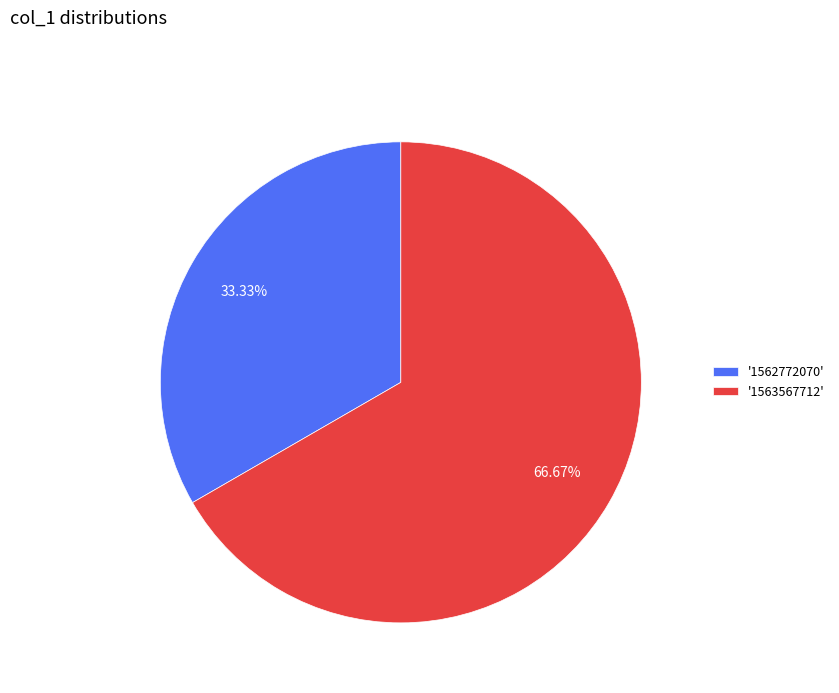

Is there a majority slice in this chart?

Yes